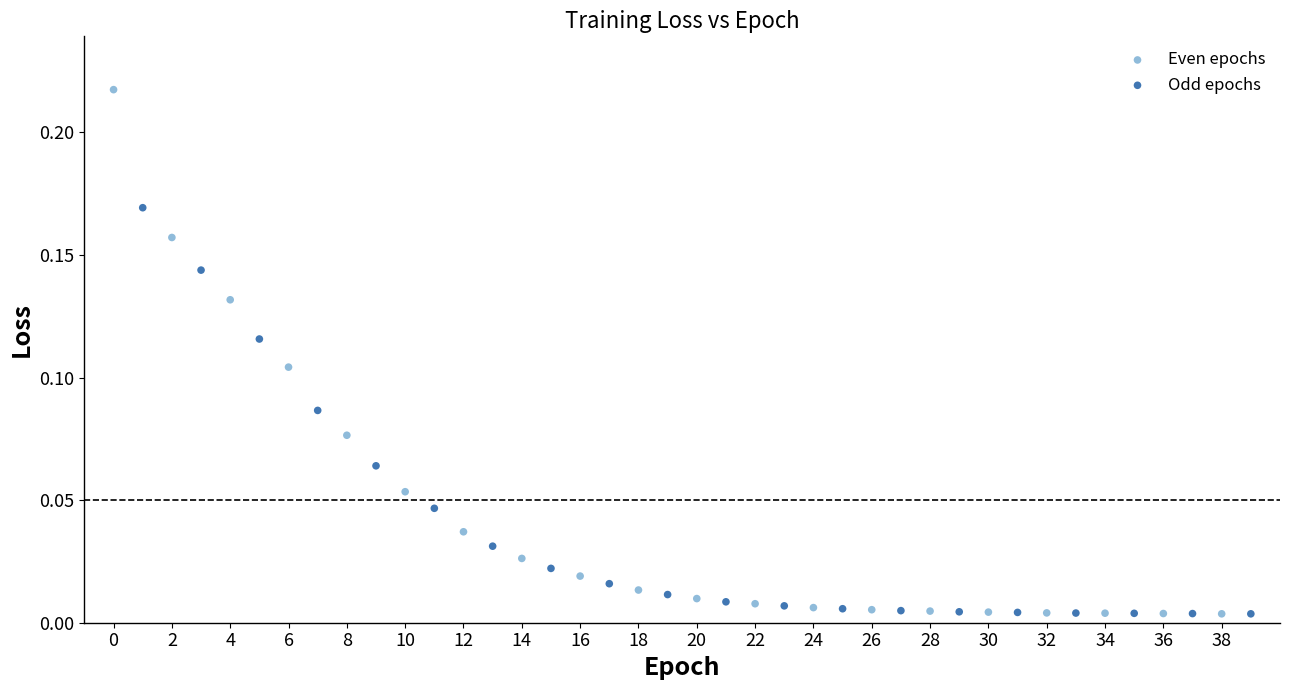

Which series has the widest spread of Y values?

Even epochs